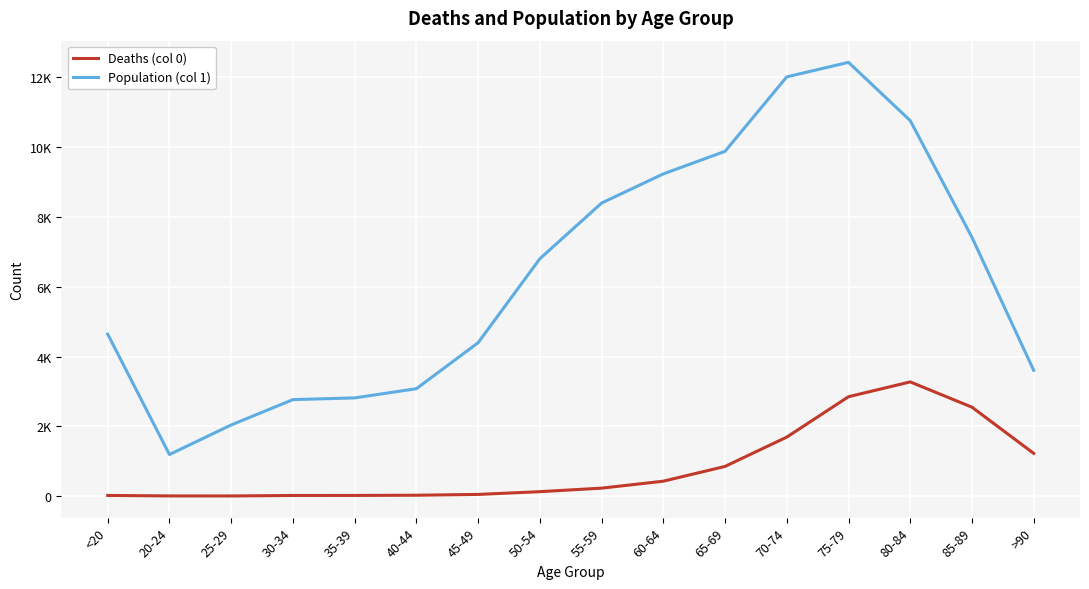

What is the difference between the Deaths (col 0) values at 85-89 and 30-34?

2531